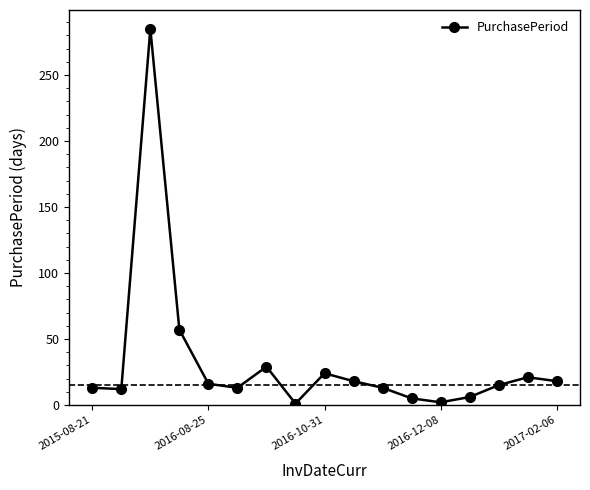

Does the chart have visible grid lines?

No